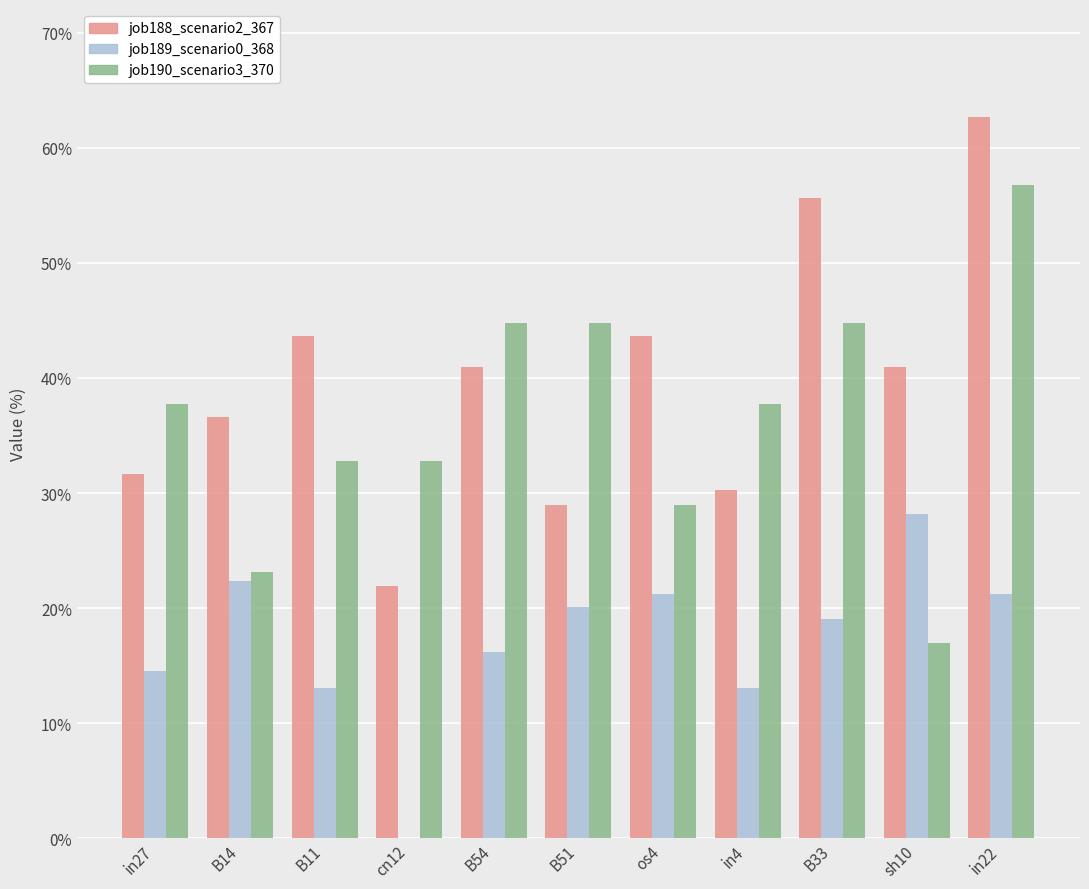

What is the label of the 2nd bar from the right?

sh10